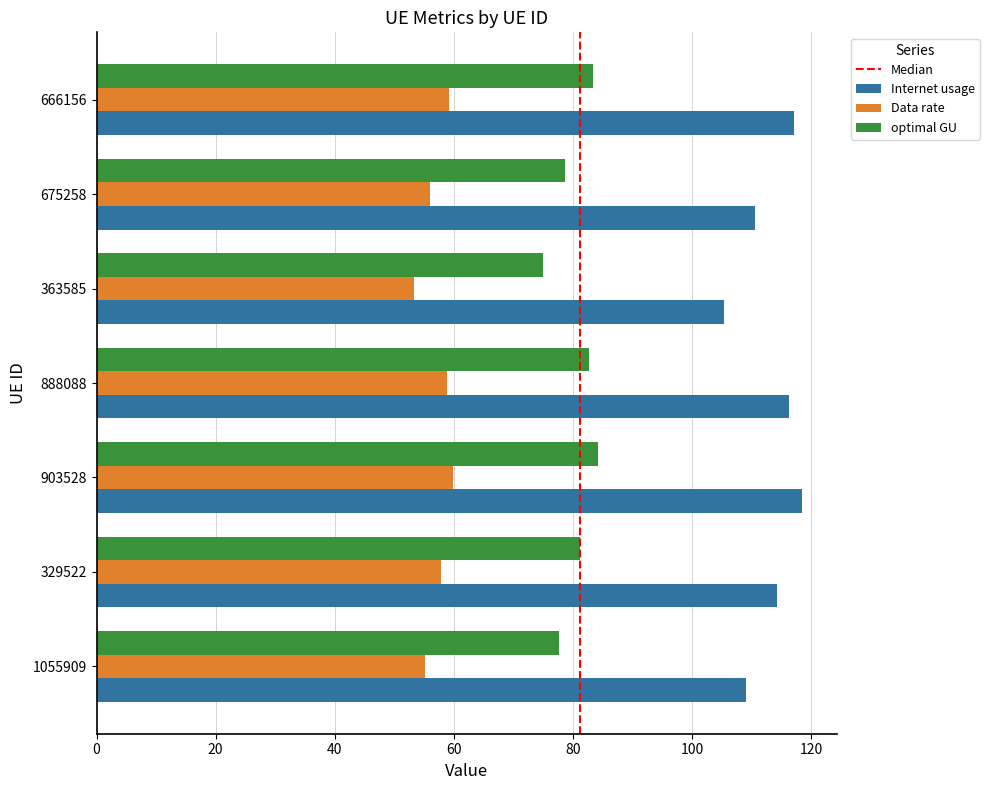

What is the average value of the optimal GU series?

80.4